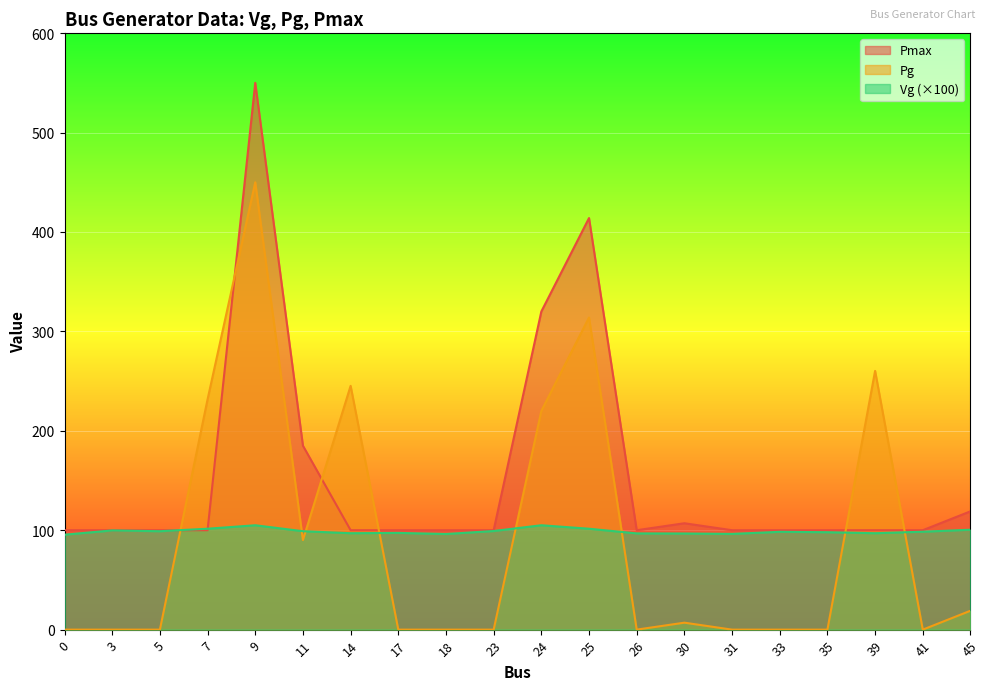

What is the sum of the Pg values at 9 and 35?

450.0